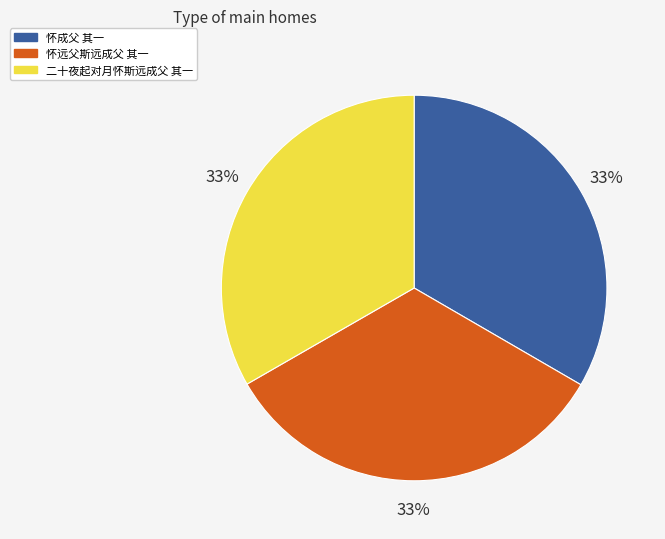

Combined, do 二十夜起对月怀斯远成父 其一 and 怀远父斯远成父 其一 account for over 50%?

Yes